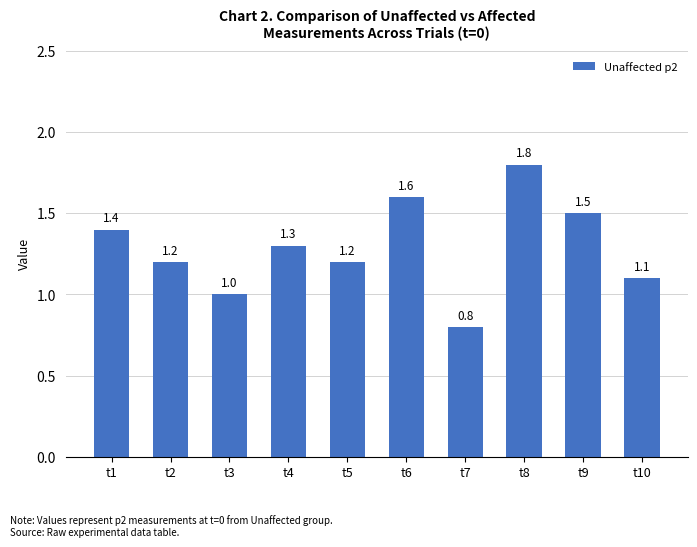

The value at t8 is 2.6. True or false?

False